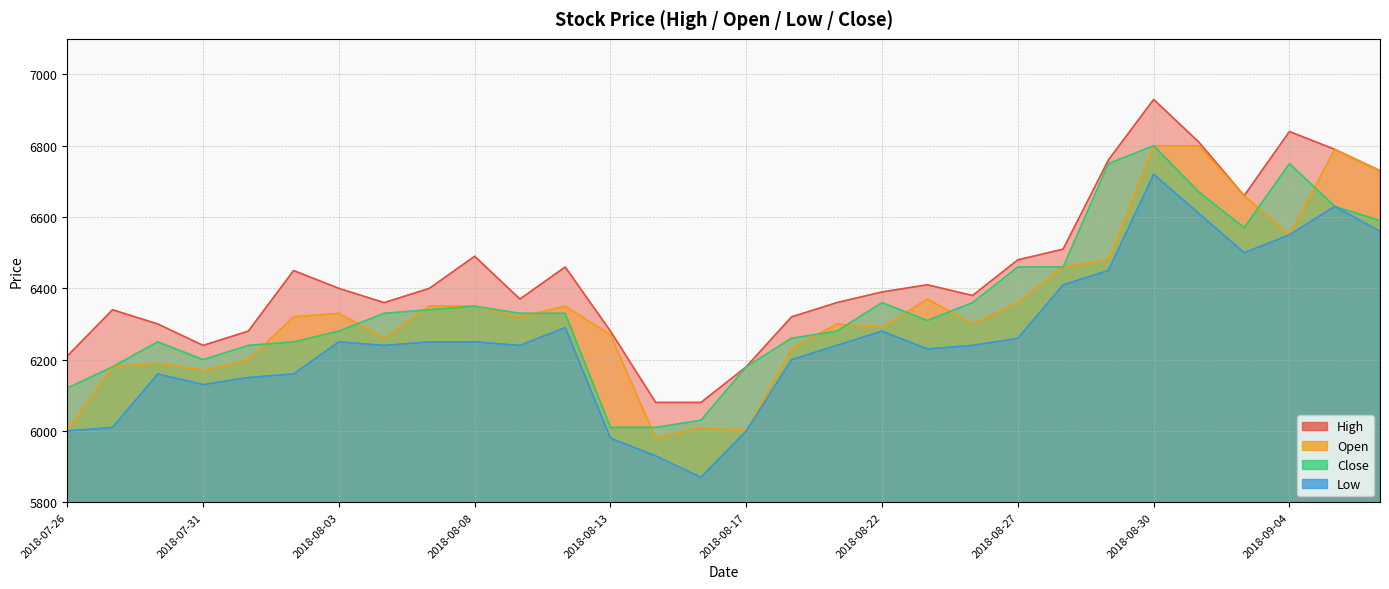

True or false: Close has more than 2 points higher than both neighbors.

True